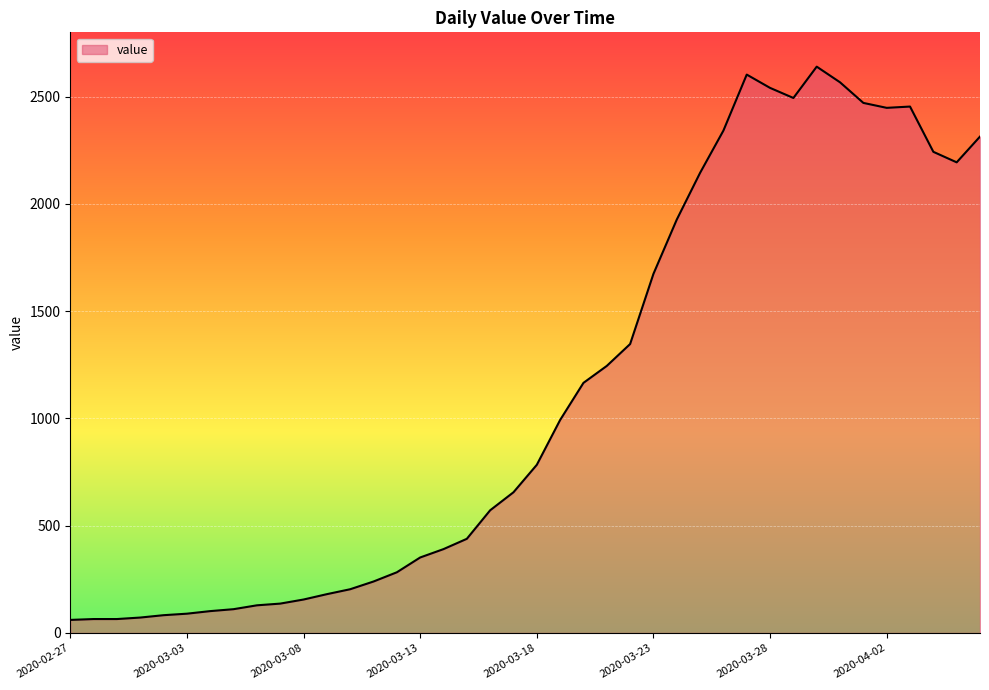

What is the smallest value displayed?

61